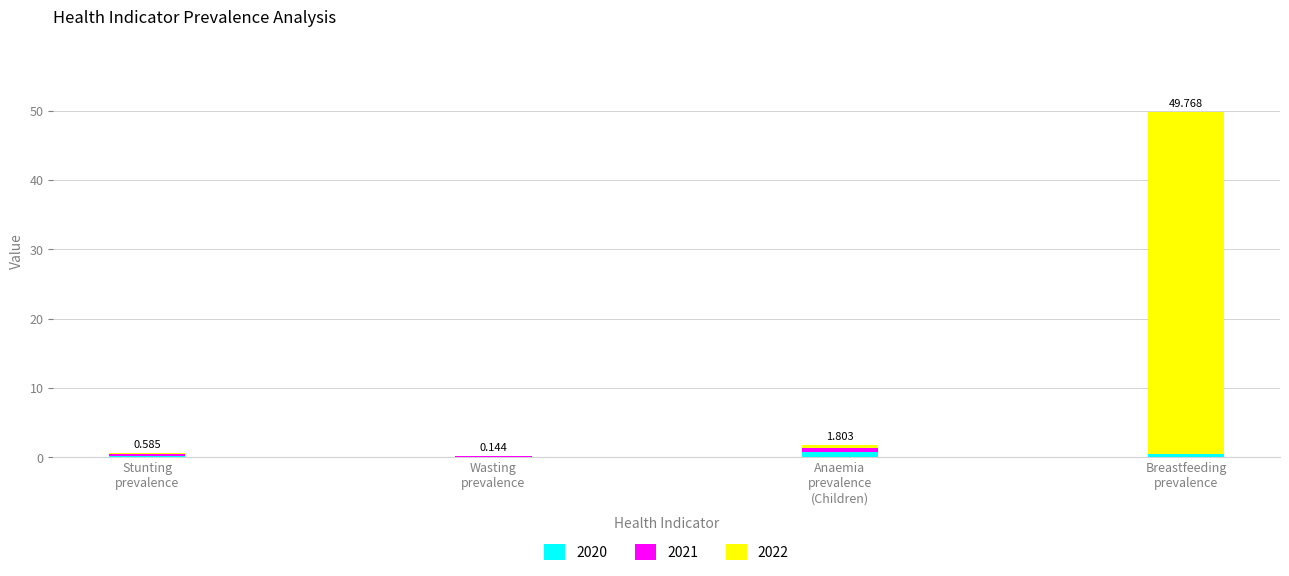

What is the label of the 1st bar from the left?

Stunting prevalence